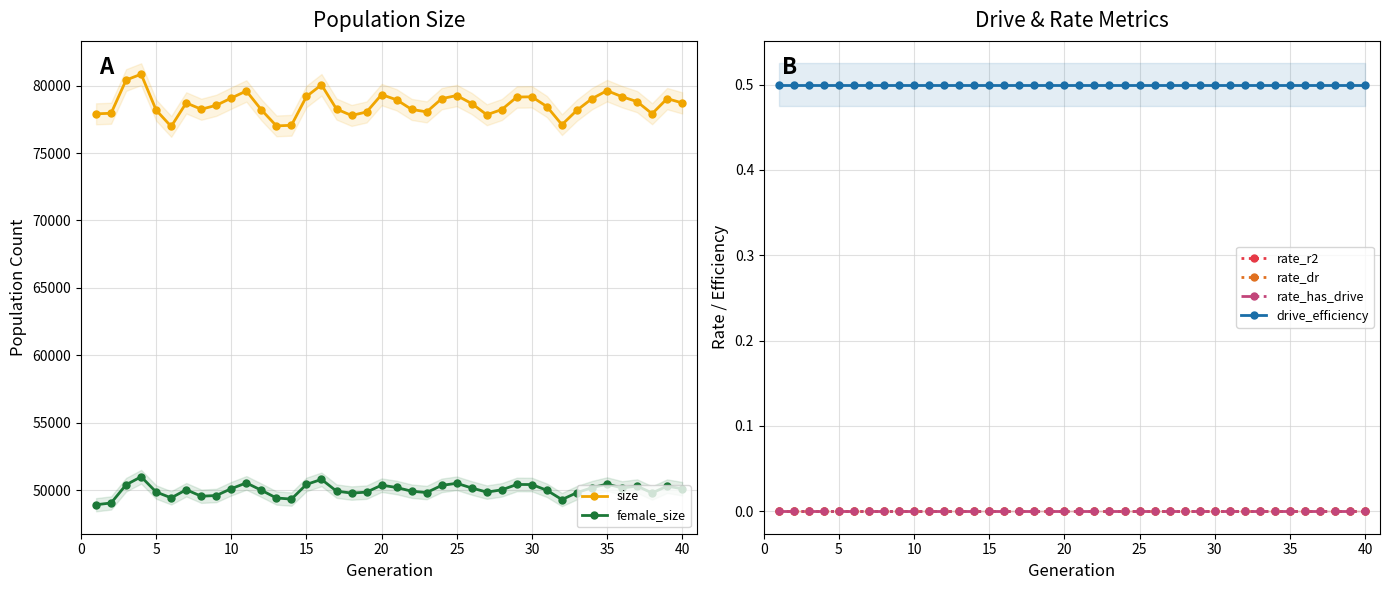

What is the minimum value for female_size?

48914